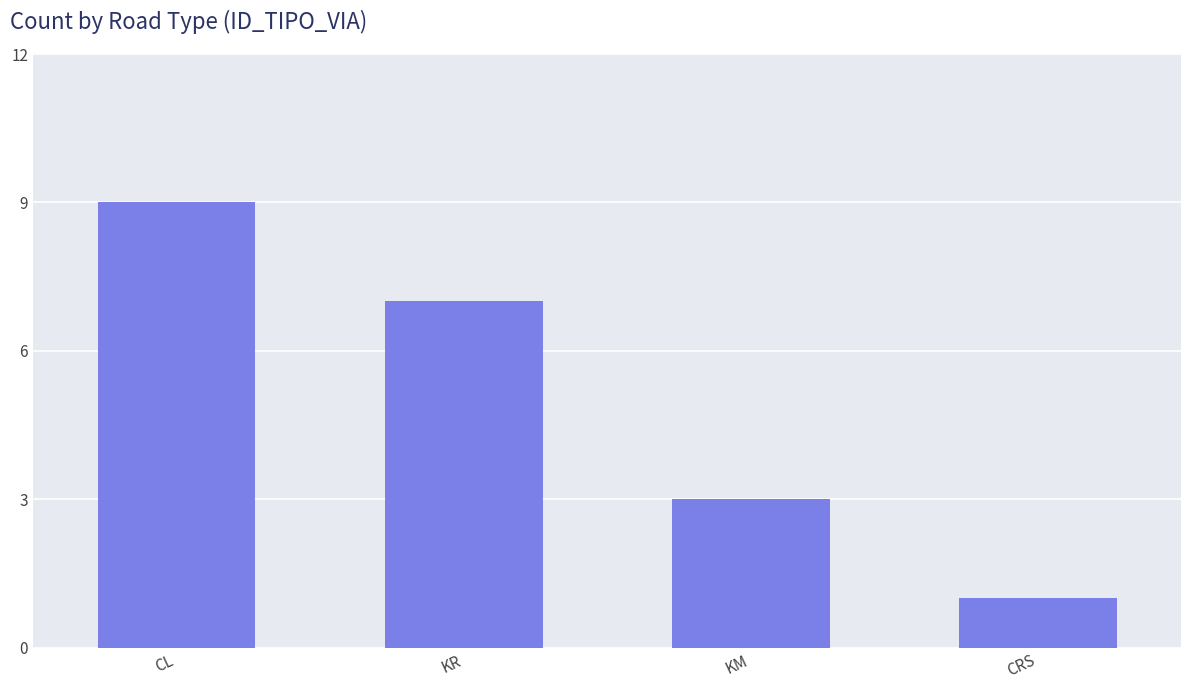

How many values are between 3 and 9?

3